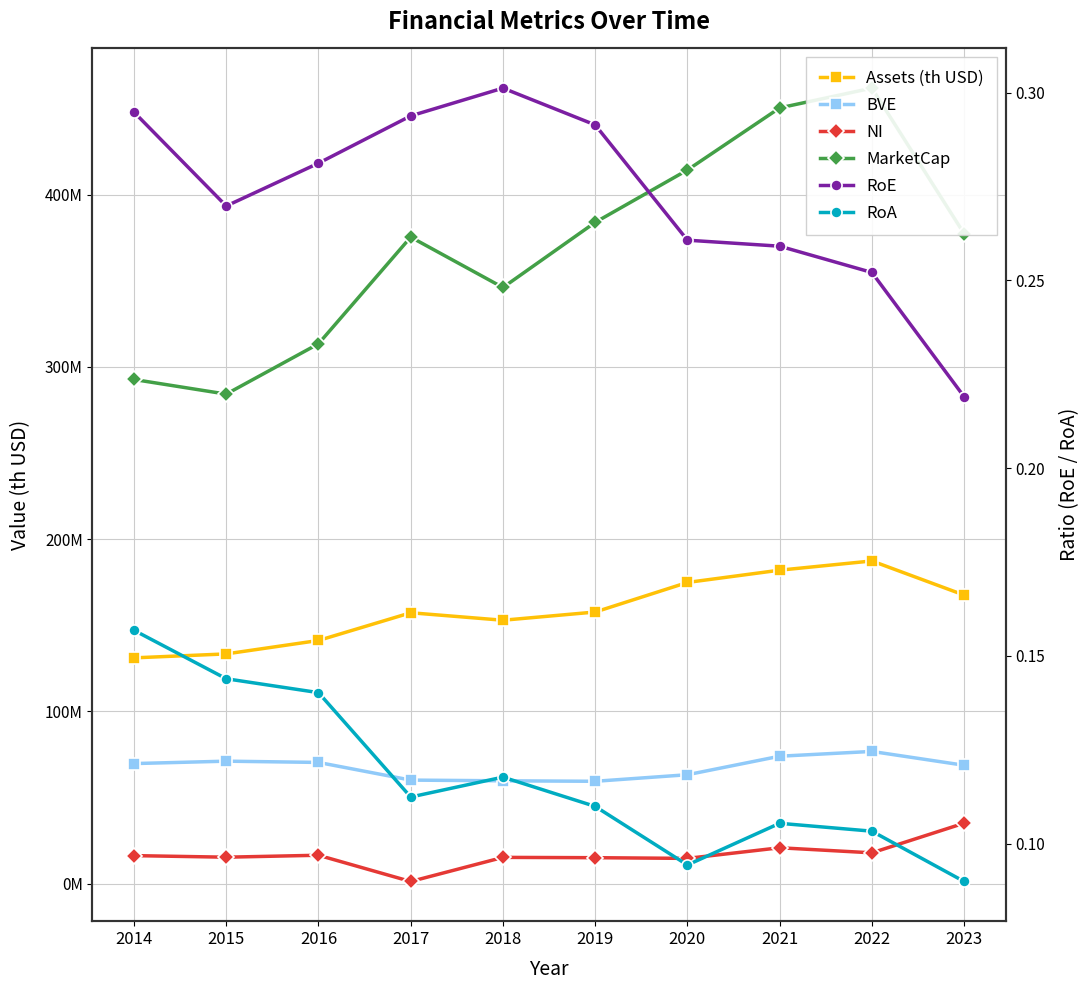

What are all the series names shown in the legend?

Assets (th USD), BVE, NI, MarketCap, RoE, RoA